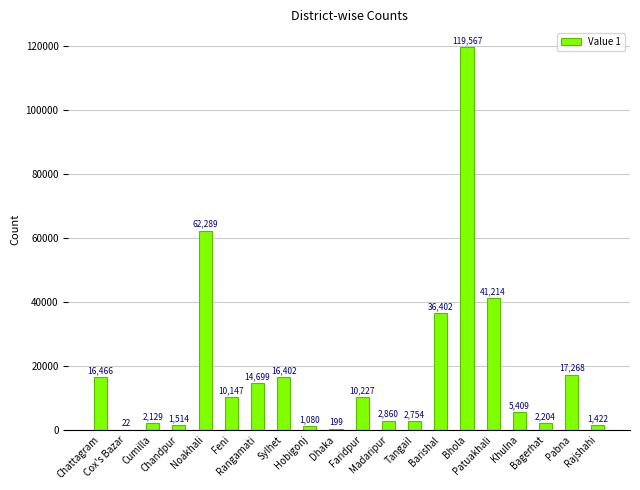

What is the sum of all values?

364274